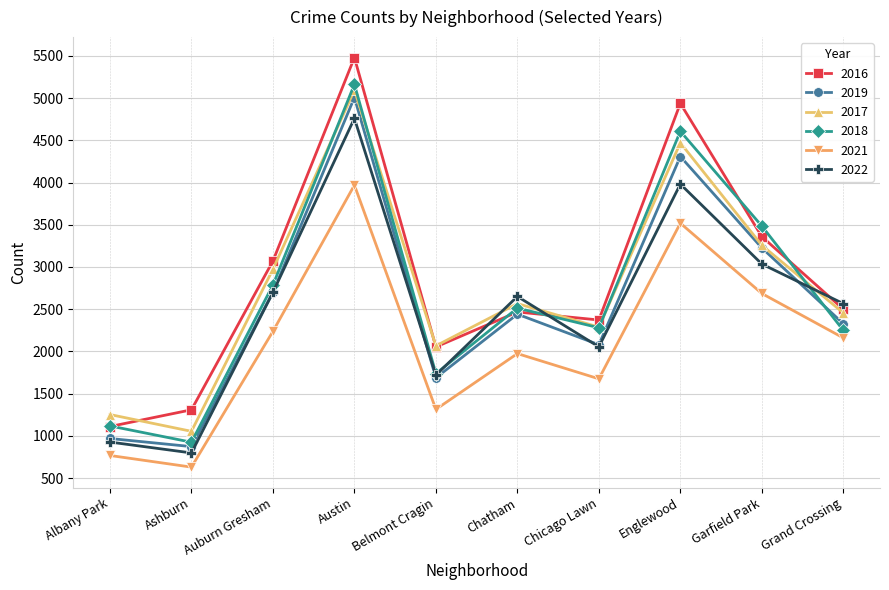

Which series has the widest spread of values?

2016